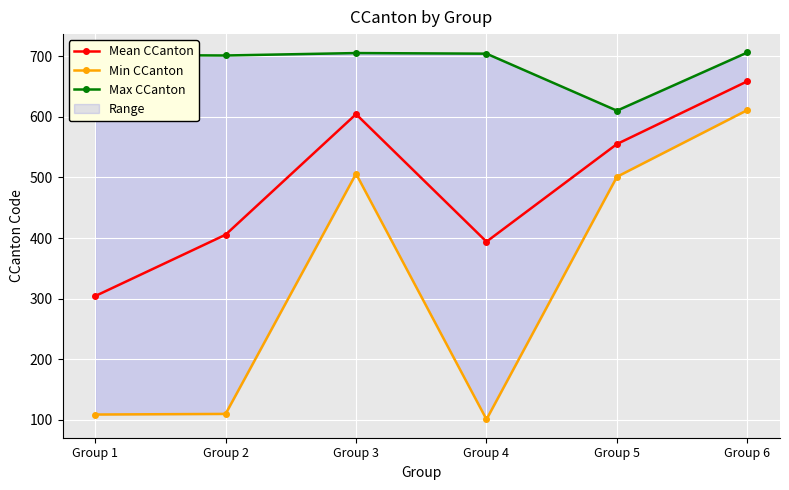

In Min CCanton, how many points are higher than both neighbors (excluding endpoints)?

1